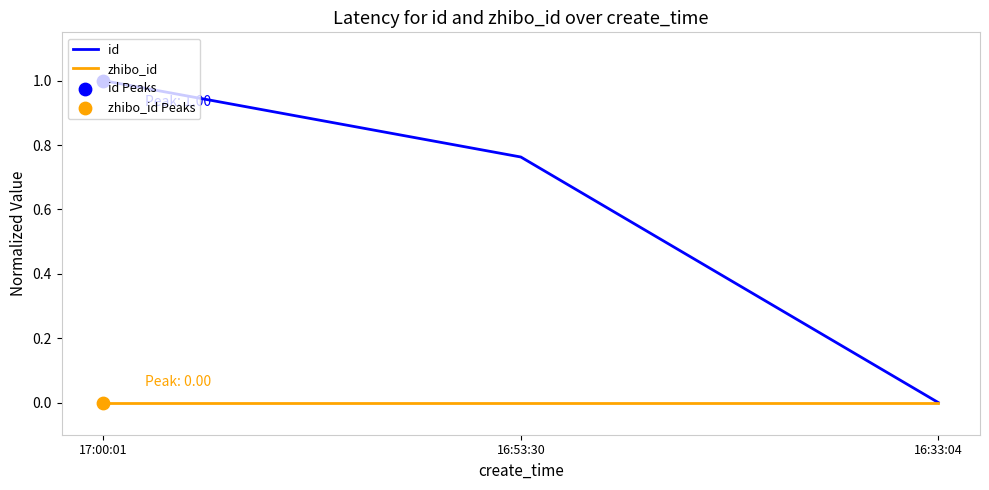

What is the difference between the highest and lowest values at 17:00:01?

1.0